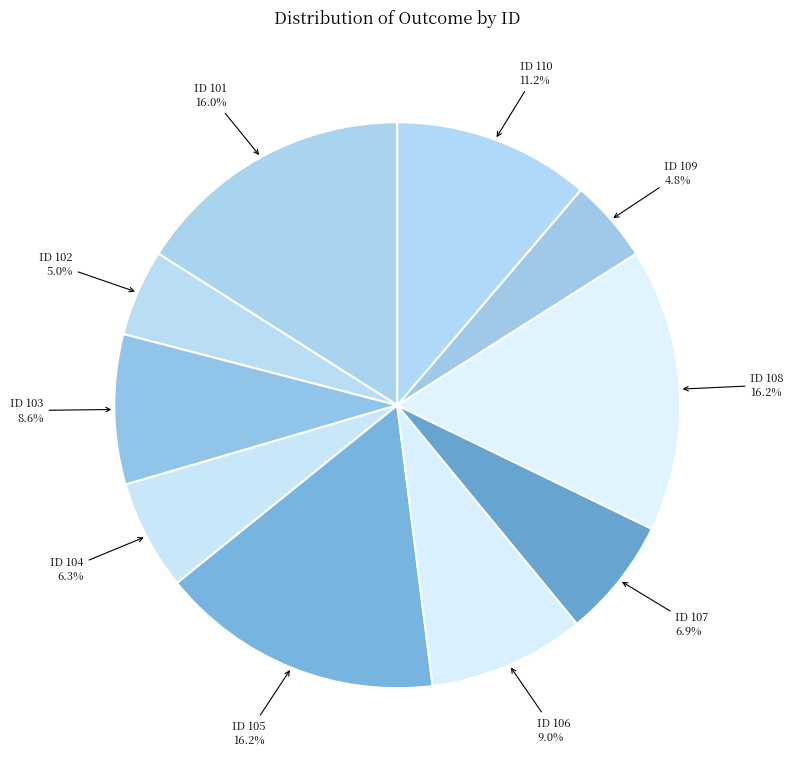

Is there any slice that represents more than half of the pie?

No